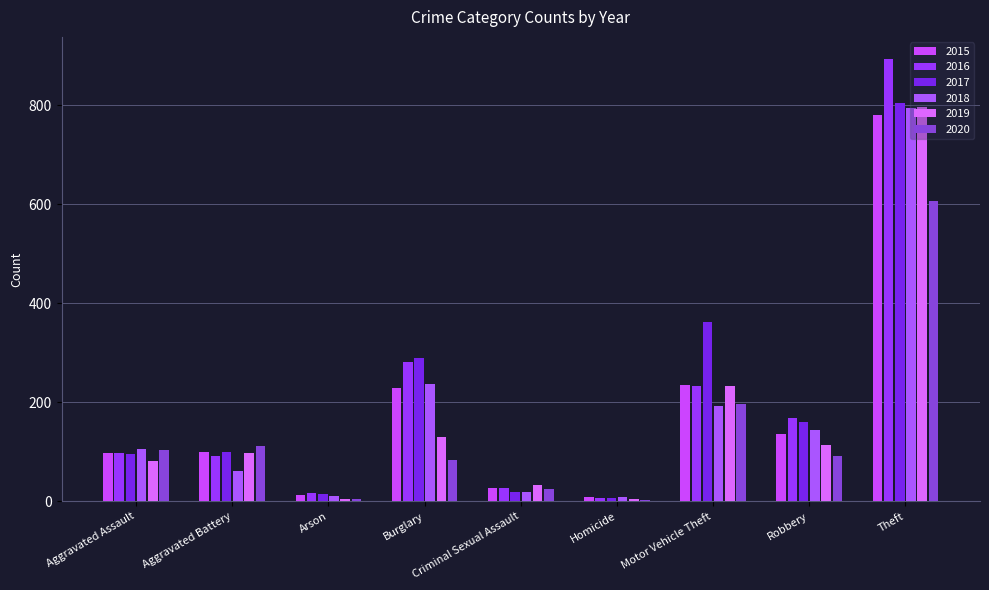

The 2016 series shows 26 at Criminal Sexual Assault. True or false?

True